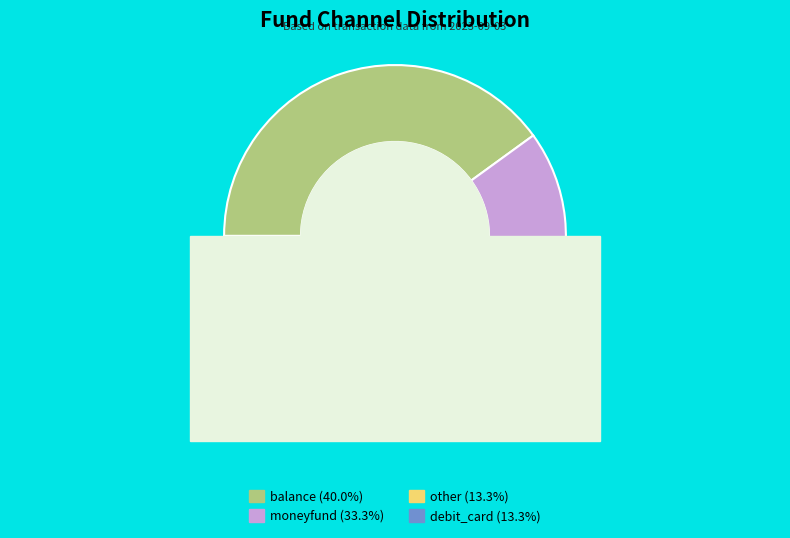

Is the sum of moneyfund and debit_card greater than half?

No